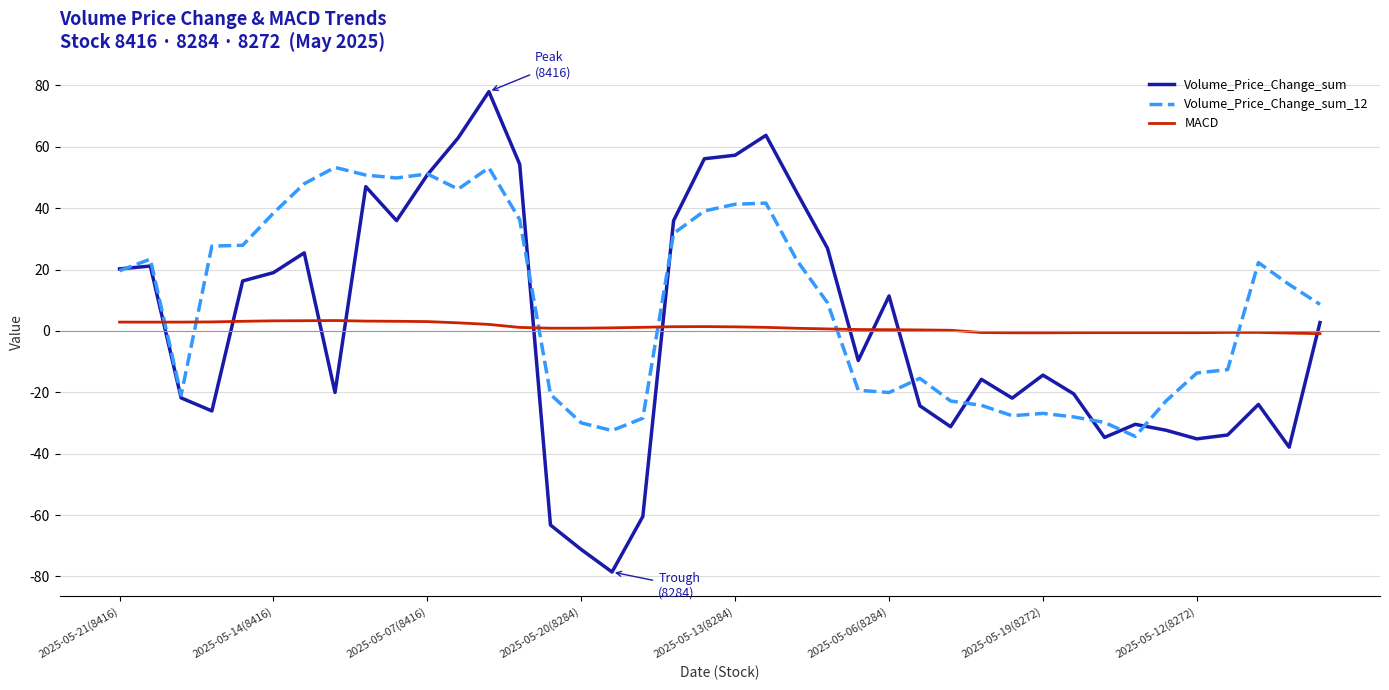

Which series has the widest spread of values?

Volume_Price_Change_sum